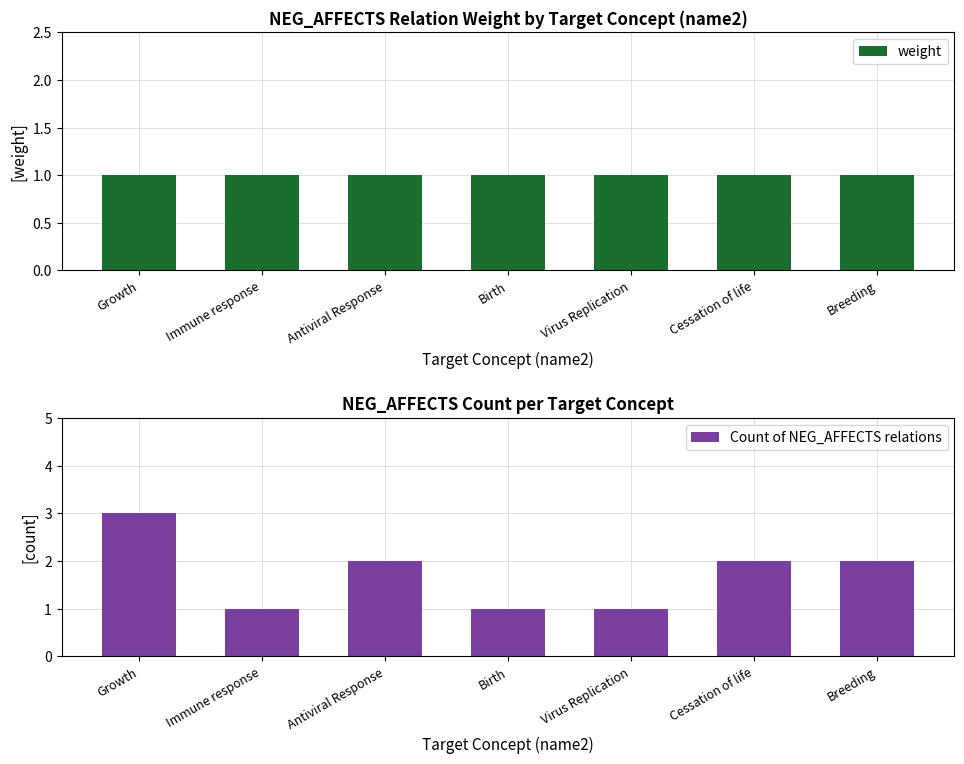

Reading left to right, list all the values displayed in this chart.

weight: 1	1	1	1	1	1	1
Count of NEG_AFFECTS relations: 3	1	2	1	1	2	2